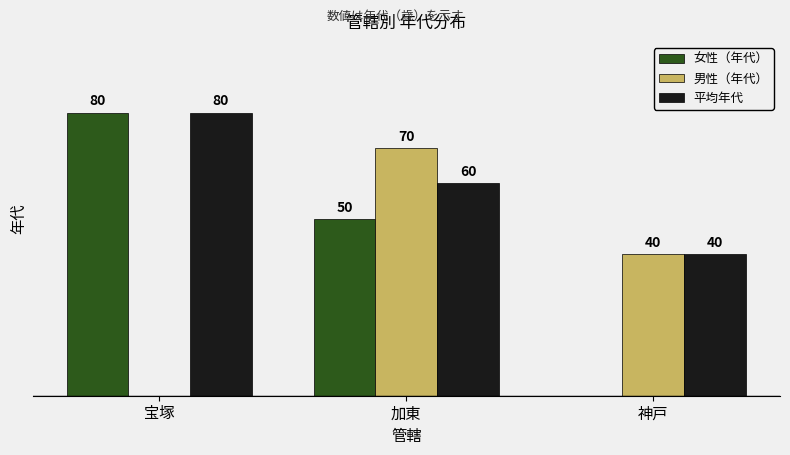

At which label does 男性（年代） first exceed 40?

加東